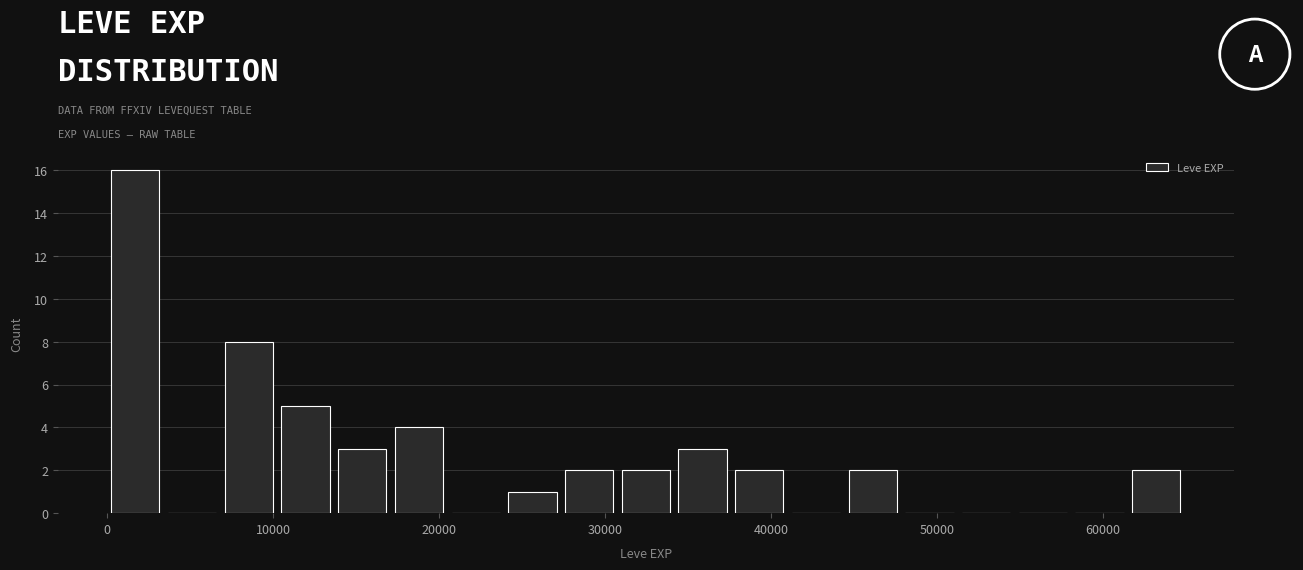

Around what value on the x-axis is the tallest bar? Give the approximate position of its centre, as read against the axis.

2000